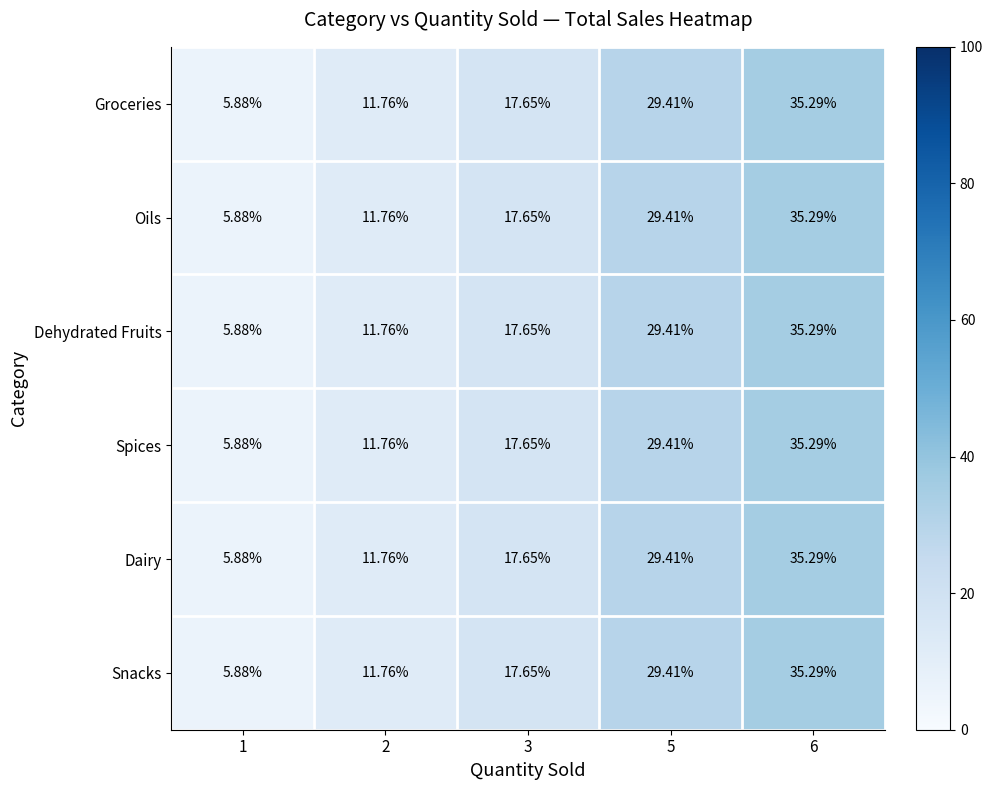

Is the value of Spices at 1 greater than the value of Groceries at 2?

No